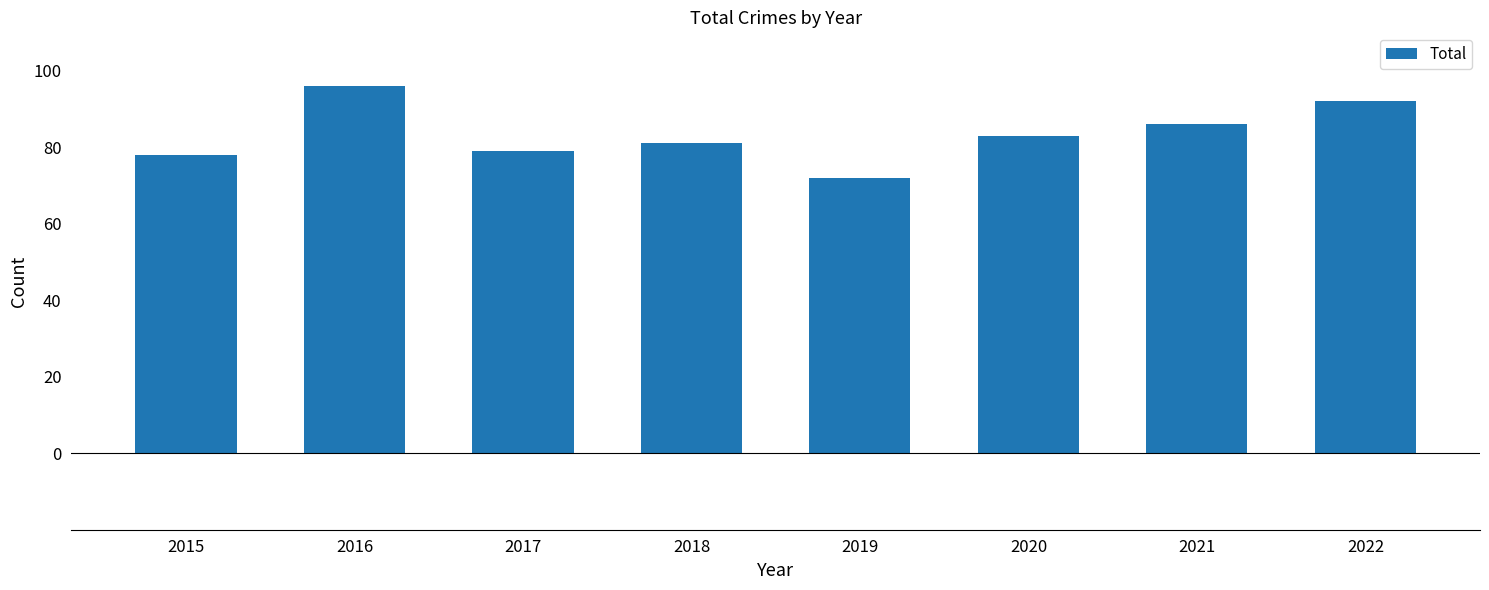

Which has a higher value, 2019 or 2022?

2022